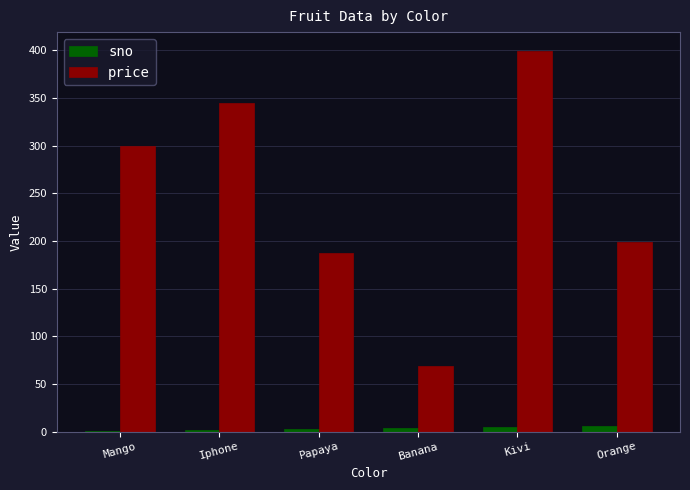

Is the value of sno at Kivi greater than the value of price at Papaya?

No